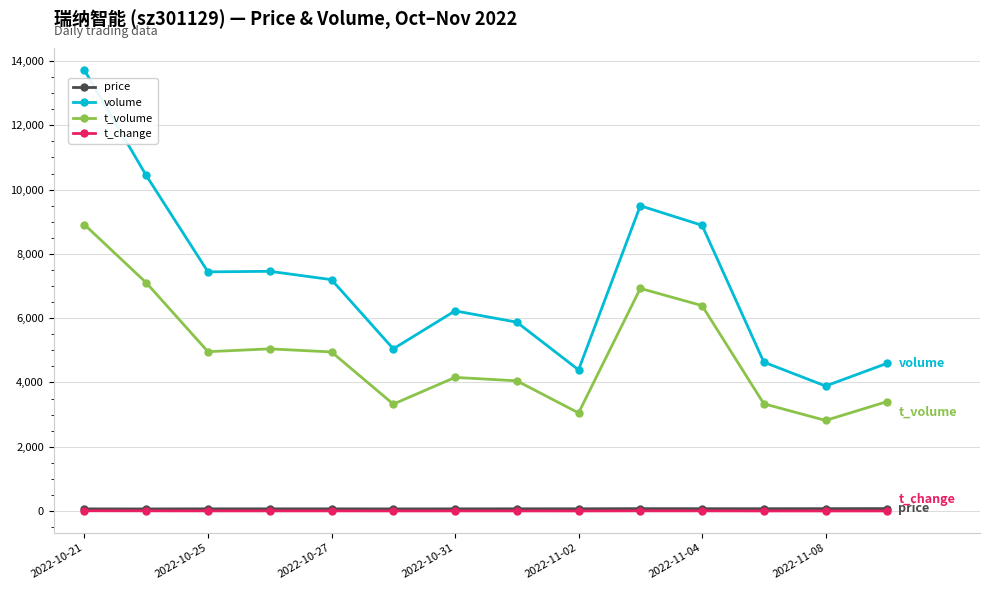

True or false: t_volume and price intersect in this chart.

False